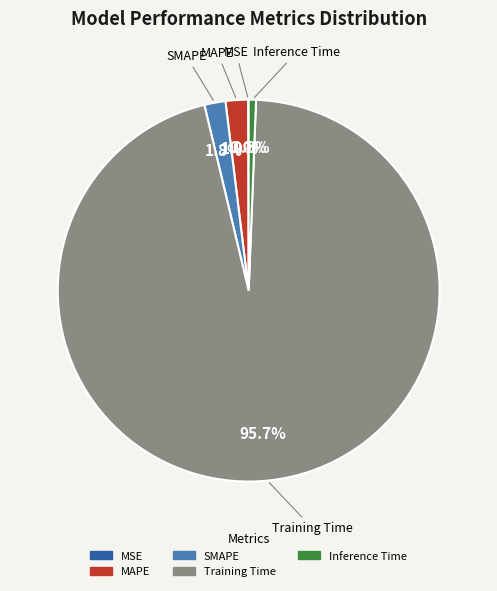

Which category has the biggest portion of the pie?

Training Time